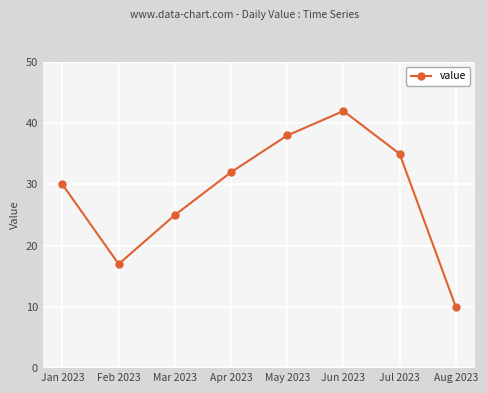

Rank the categories by value from lowest to highest.

Aug 2023, Feb 2023, Mar 2023, Jan 2023, Apr 2023, Jul 2023, May 2023, Jun 2023